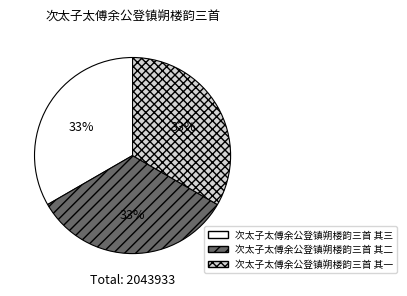

What percentage is the 次太子太傅余公登镇朔楼韵三首 其三 slice, to the nearest percent?

33%